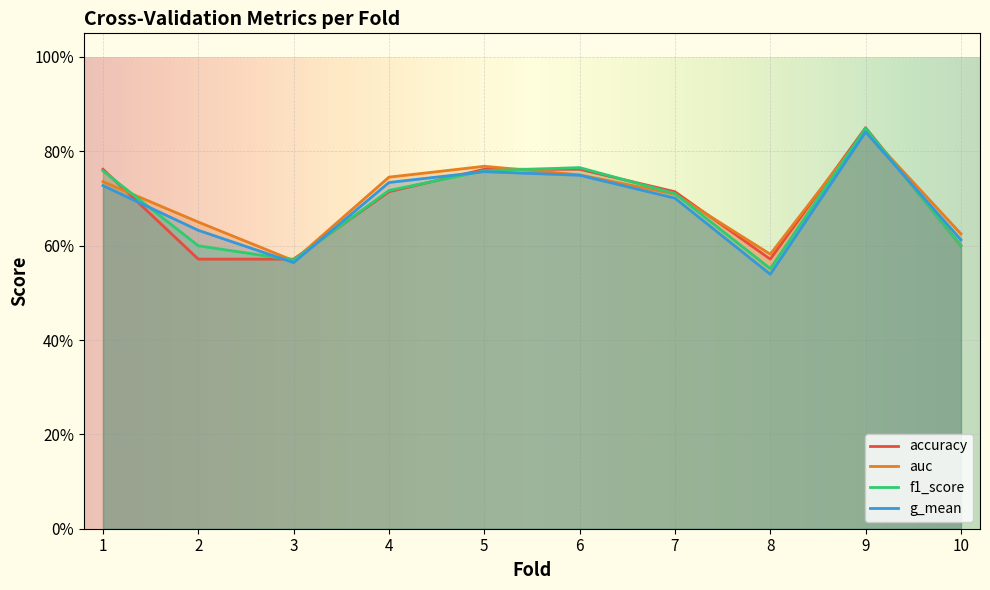

Reading left to right, list all the values displayed in this chart.

accuracy: 0.8	0.6	0.6	0.7	0.8	0.8	0.7	0.6	0.8	0.6
auc: 0.7	0.7	0.6	0.7	0.8	0.8	0.7	0.6	0.8	0.6
f1_score: 0.8	0.6	0.6	0.7	0.8	0.8	0.7	0.6	0.8	0.6
g_mean: 0.7	0.6	0.6	0.7	0.8	0.7	0.7	0.5	0.8	0.6